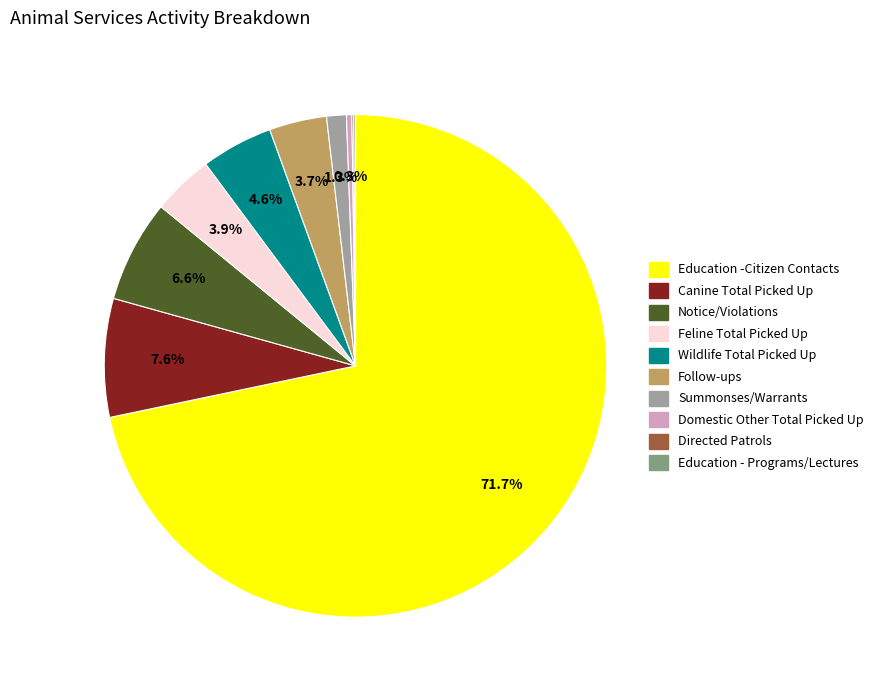

What percentage is the Follow-ups slice, to the nearest percent?

4%